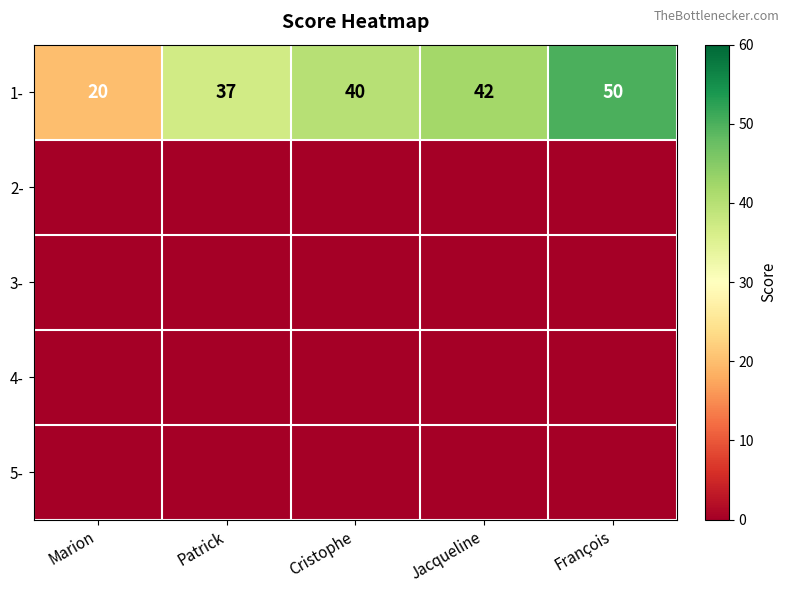

Which has a higher value, Marion or François?

François